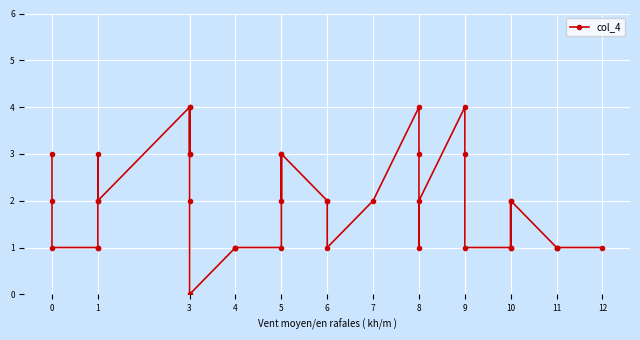

What is the average value?

2